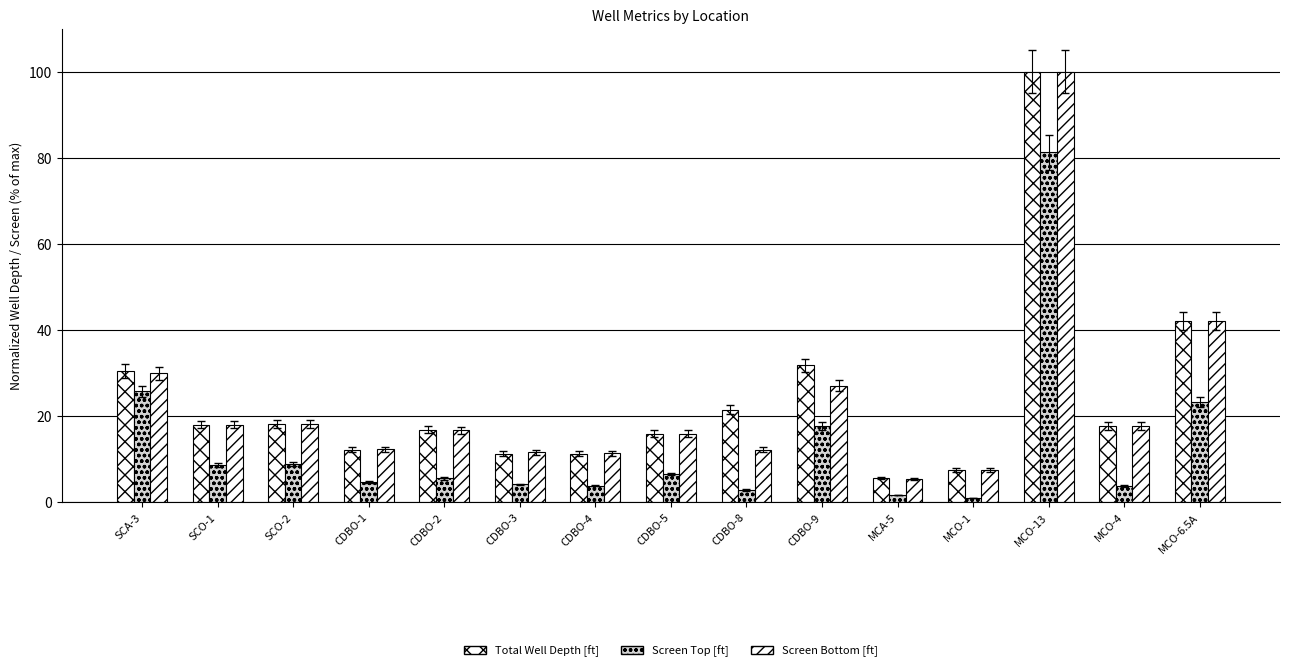

How many bars are there in total?

45